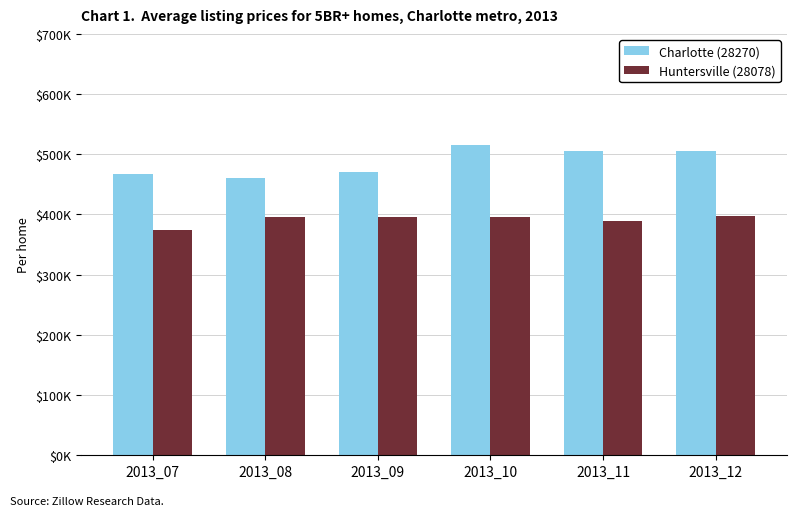

Which series has the widest spread of values?

Charlotte (28270)